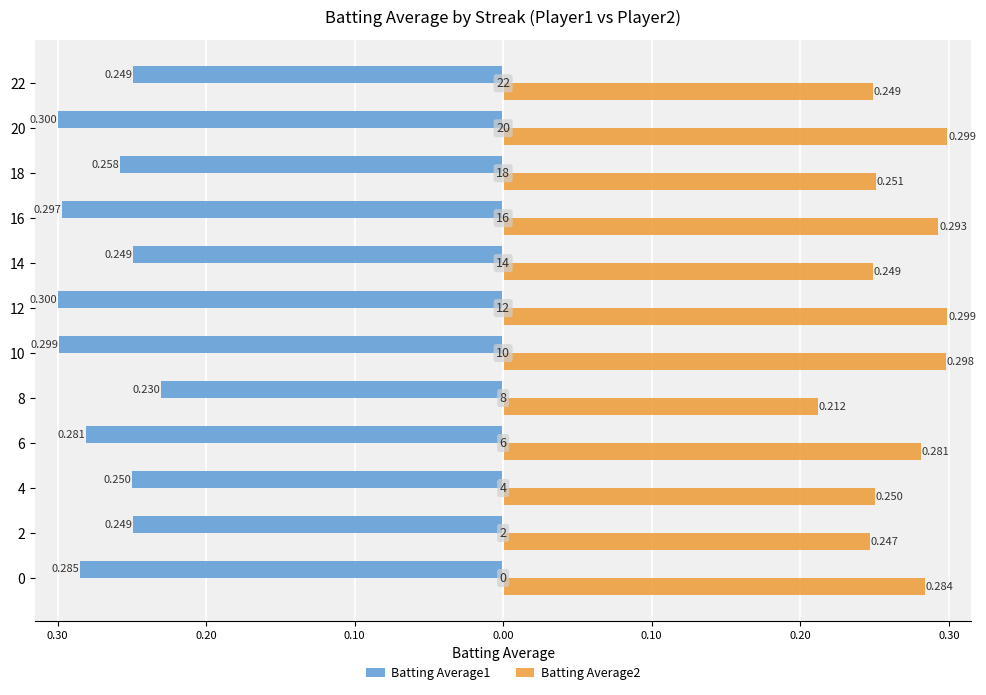

What are all the series names shown in the legend?

Batting Average1, Batting Average2